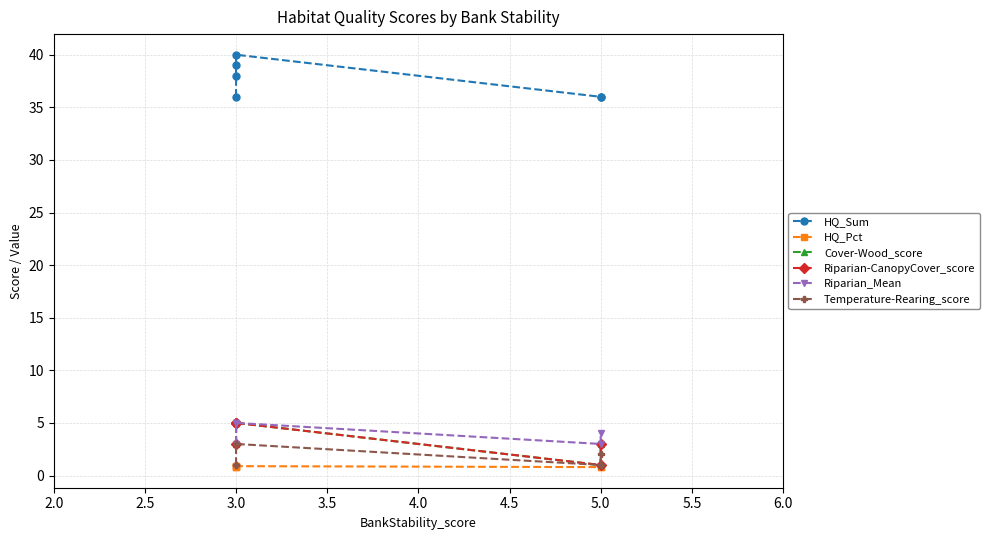

How many distinct data groups are displayed?

6